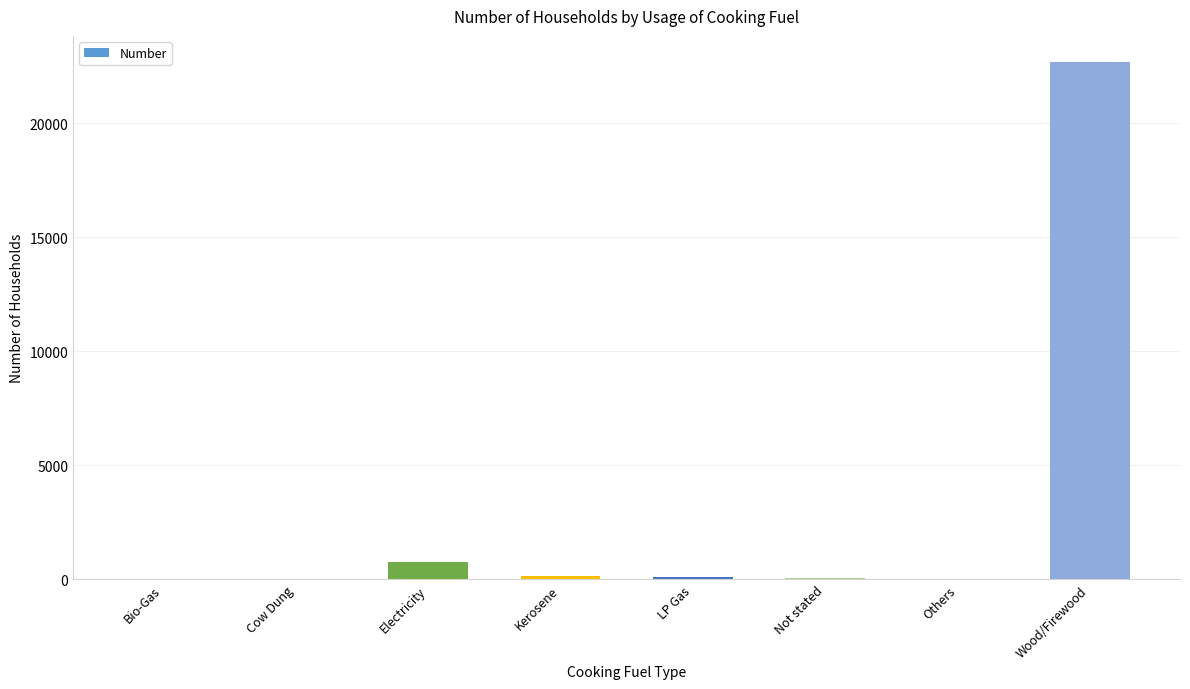

Which has a higher value, Cow Dung or Wood/Firewood?

Wood/Firewood